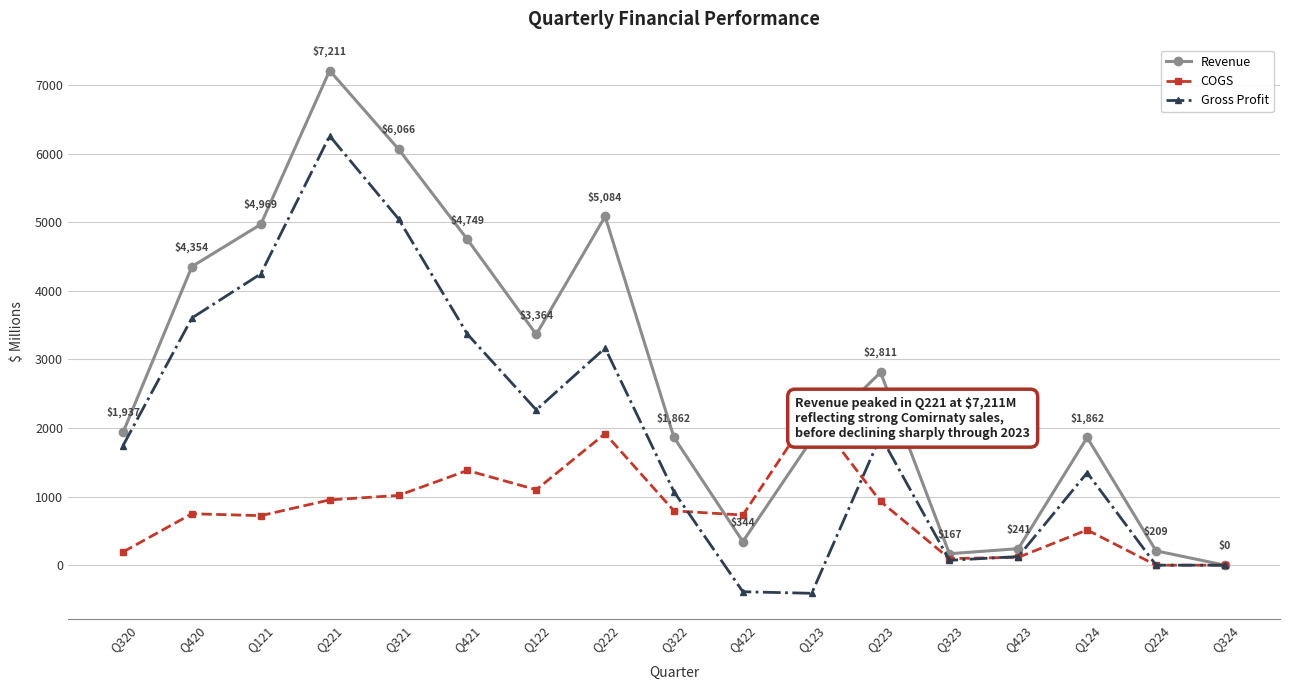

Reading right to left, transcribe all the data shown in this chart.

Revenue: 0	209	1862	241	167	2811	1831	344	1862	5084	3364	4749	6066	7211	4969	4354	1937
COGS: 0	0	514	115	96	929	2241	731	792	1918	1100	1381	1017	952	722	750	193
Gross Profit: 0	0	1348	126	71	1882	-410	-387	1070	3166	2264	3368	5049	6259	4247	3604	1744